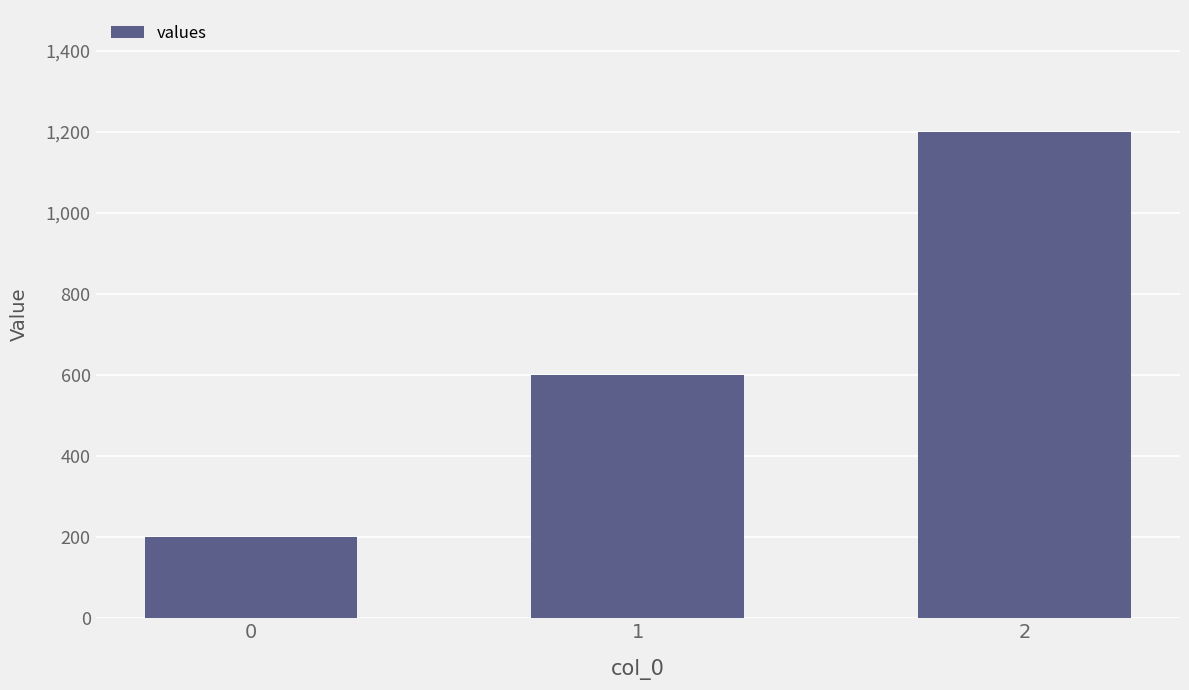

The chart shows a value of 200 at 0. True or false?

True